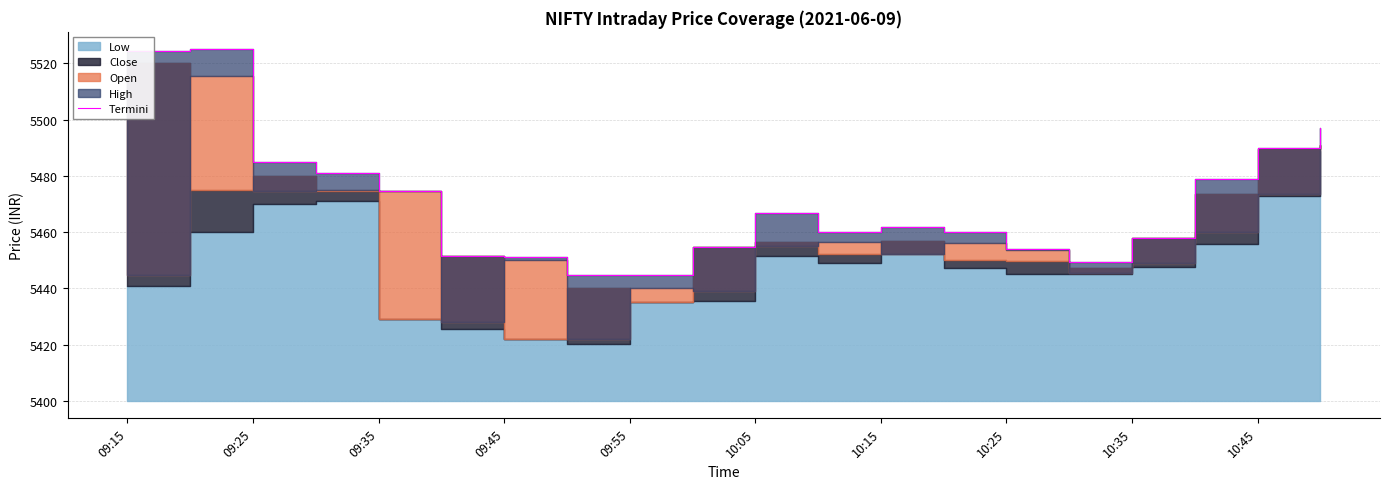

What is the sum of all values?

1413.0